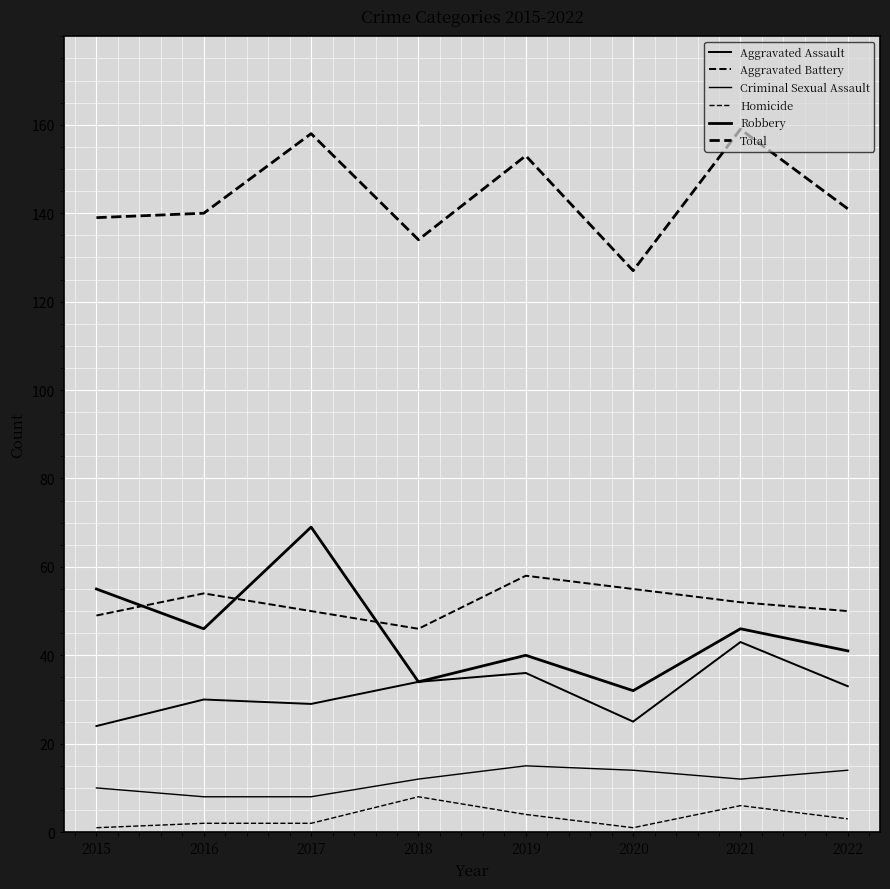

Does the chart display data point markers on the line(s)?

No